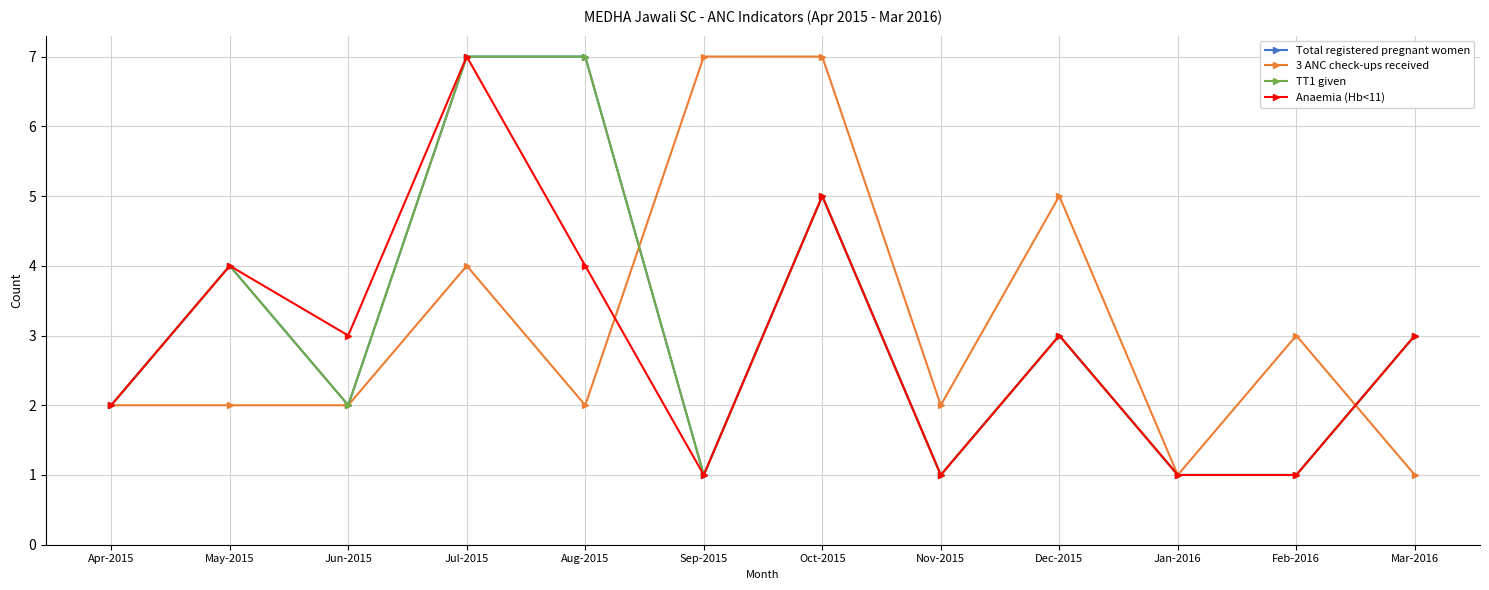

At which category is the sum across all series the highest?

Jul-2015